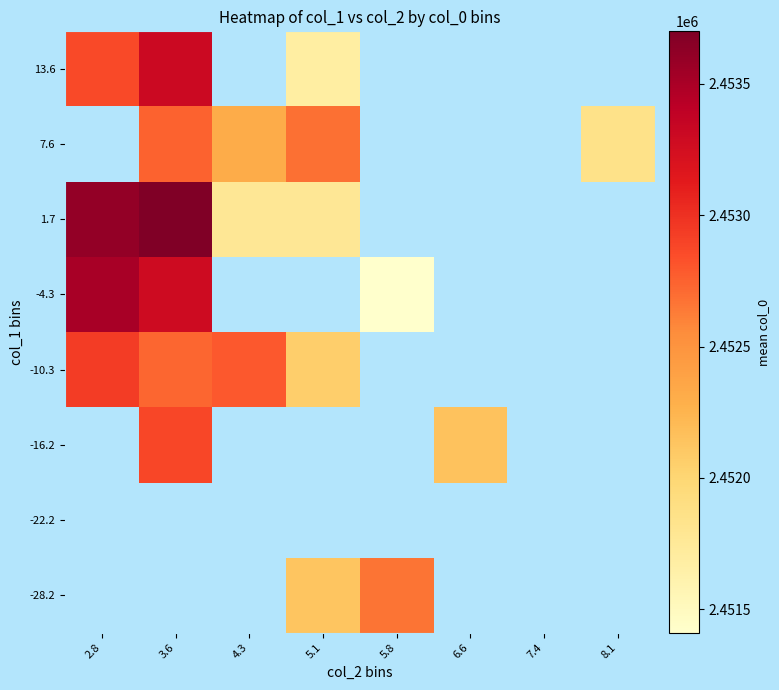

The -16.2 series shows 1647815.9 at 6.6. True or false?

False